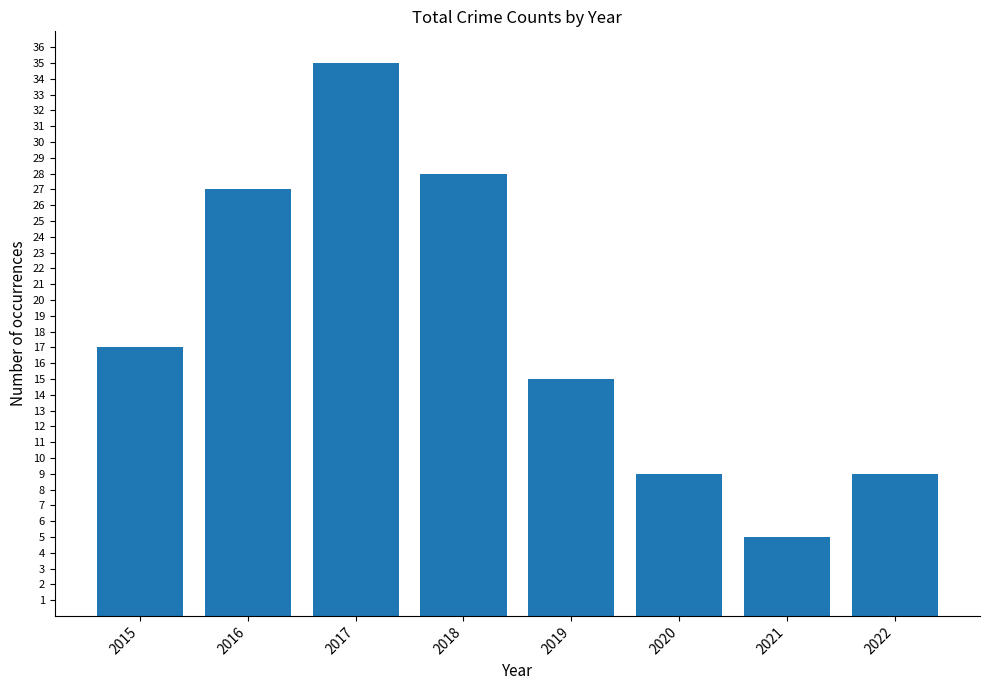

How many distinct data groups are displayed?

1